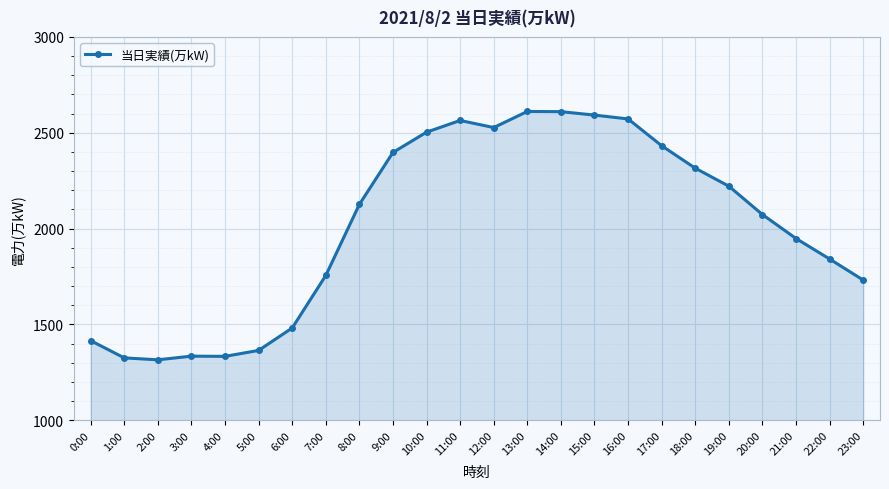

What is the label of the 5th point from the right?

19:00